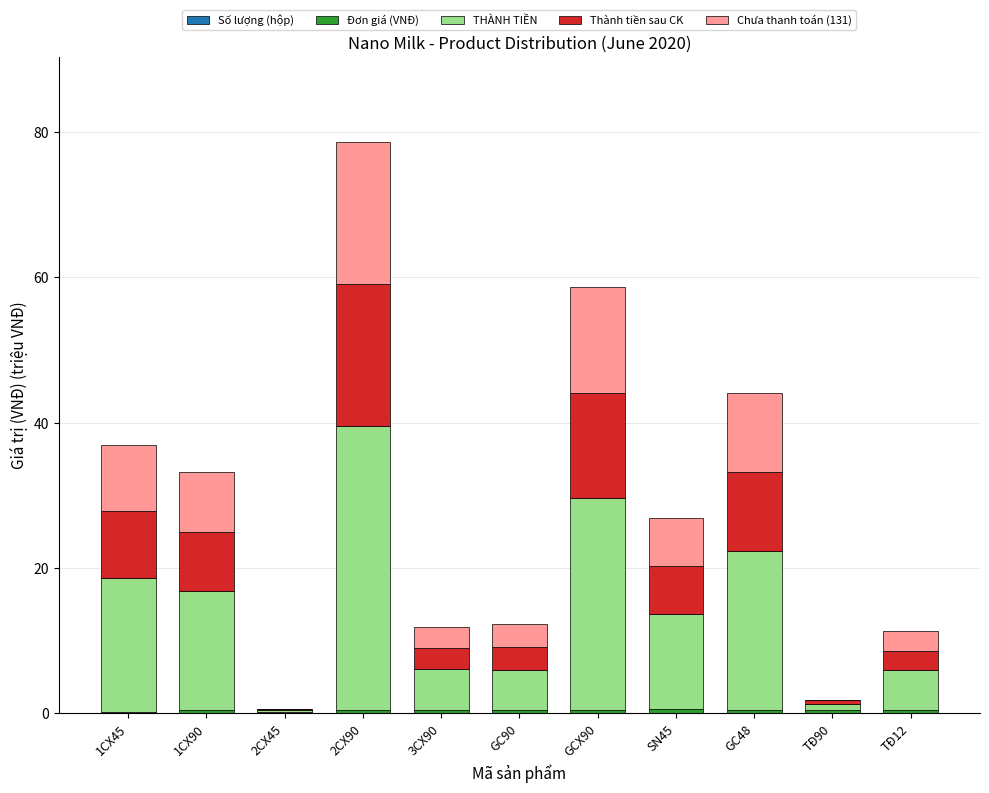

At which category is the sum across all series the highest?

2CX90